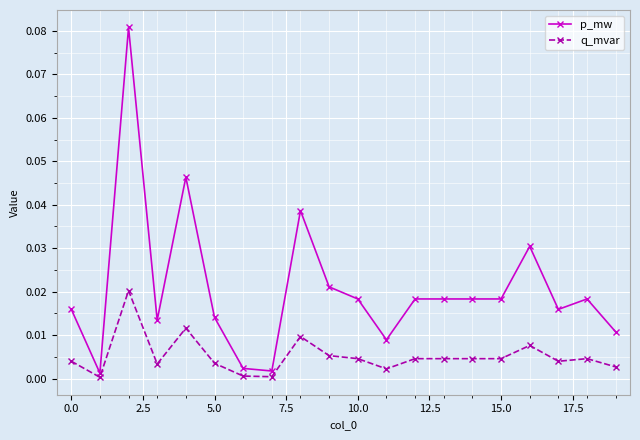

True or false: q_mvar has more than 2 interior local peaks.

True